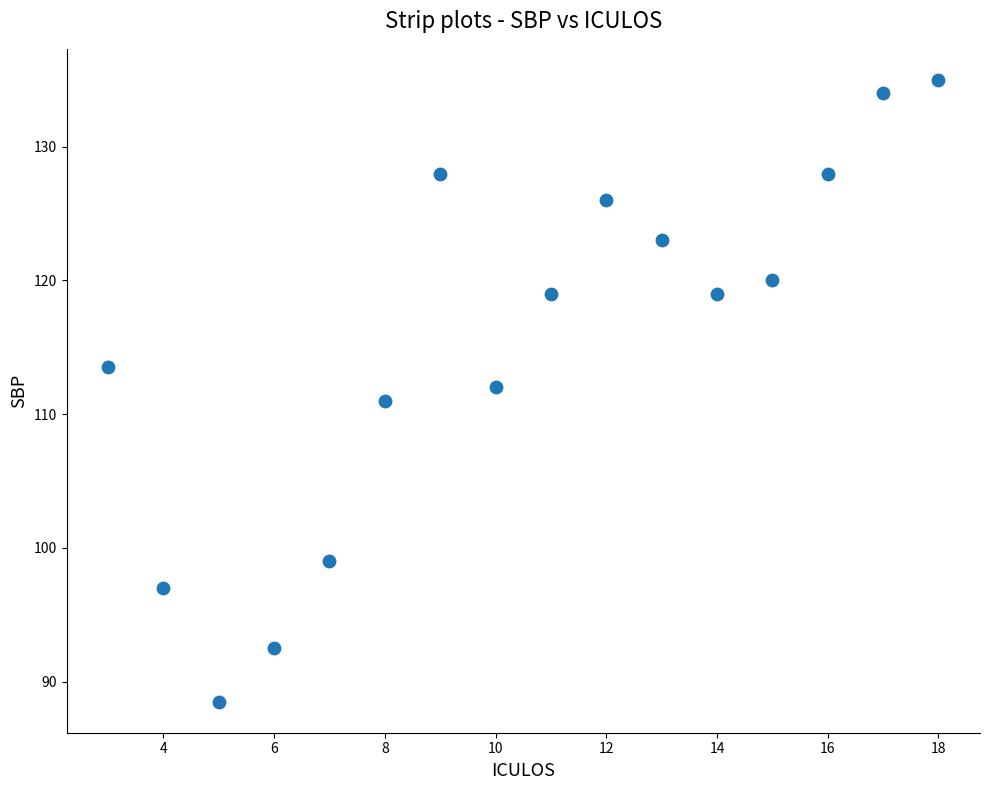

What is the range of X values (max minus min)?

15.0